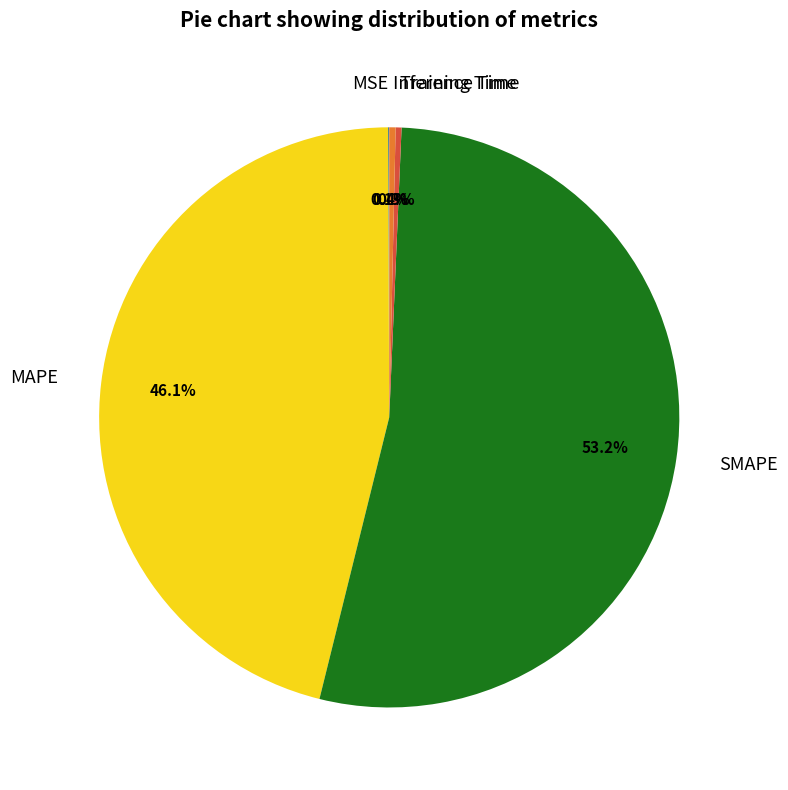

Which slice represents more than half of the pie?

SMAPE